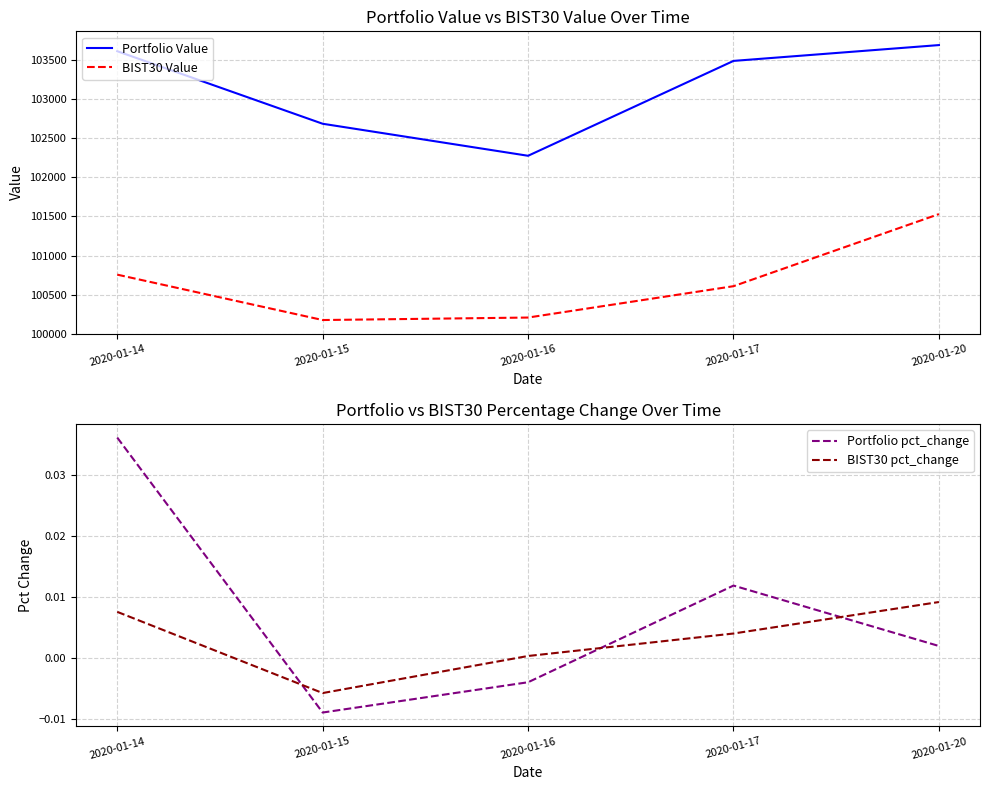

In Portfolio pct_change, how many points are higher than both neighbors (excluding endpoints)?

1